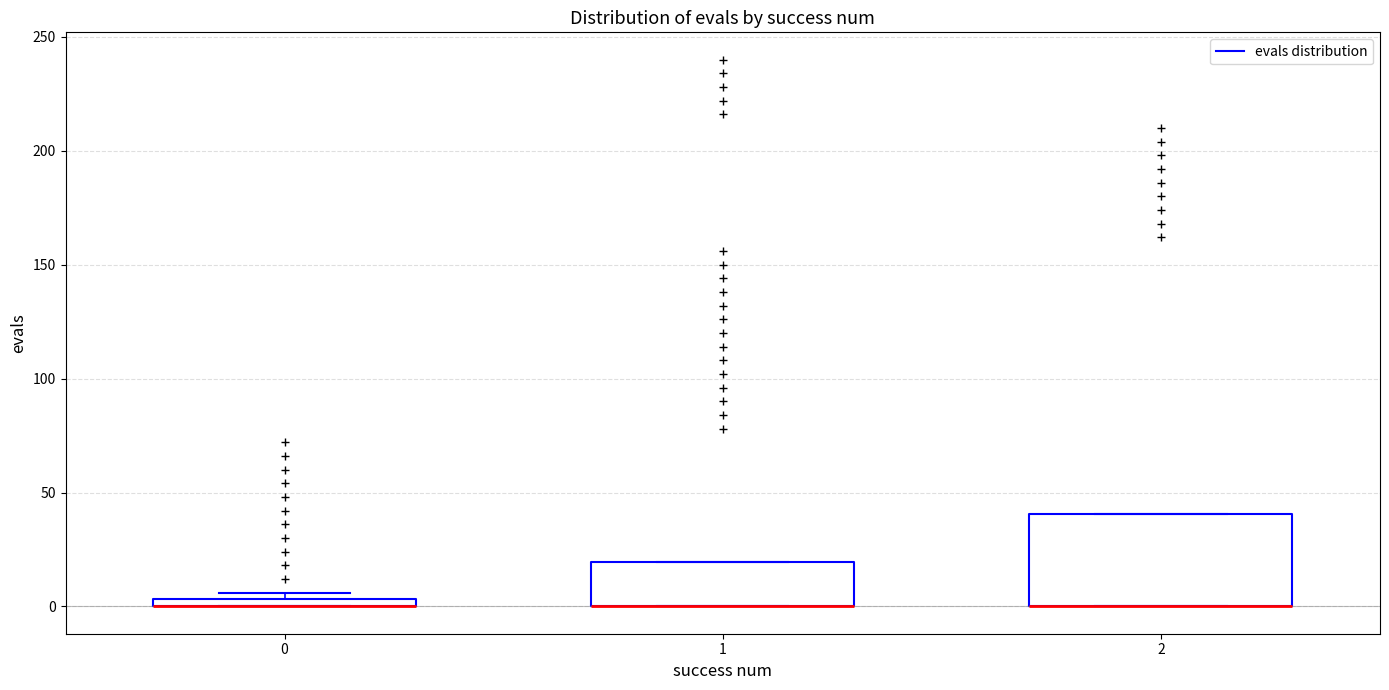

Which box is the tallest, from its lower edge to its upper edge?

2